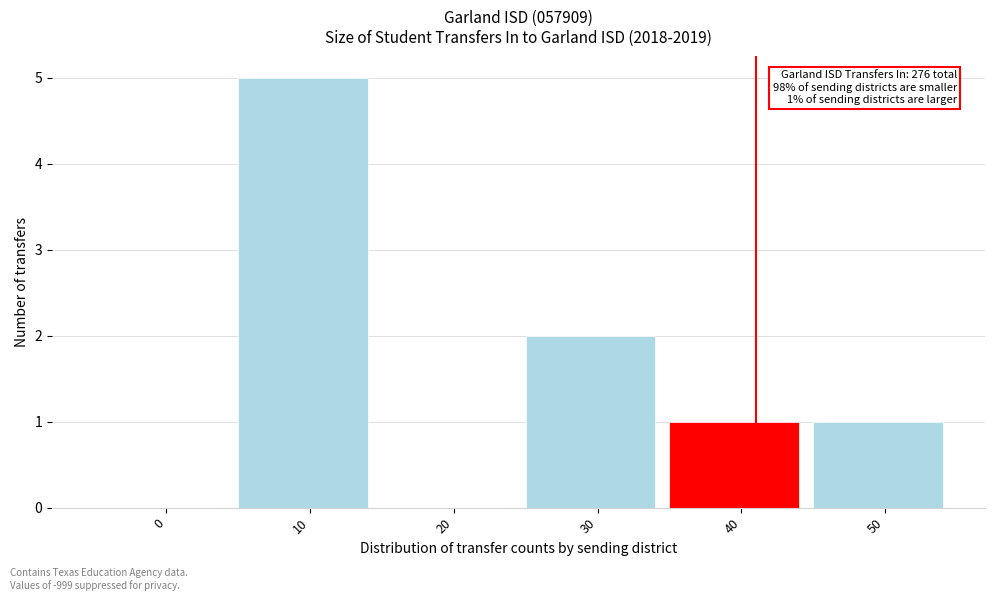

Reading right to left, what are all the values shown in this chart?

50=1	40=1	30=2	20=0	10=5	0=0